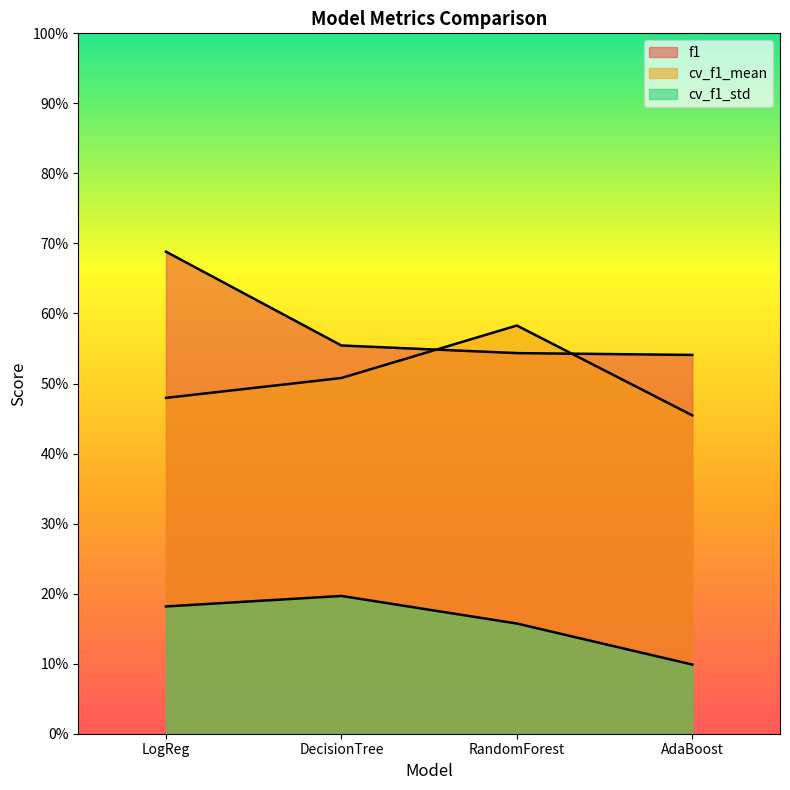

Is the value of f1 at AdaBoost greater than the value of cv_f1_std at AdaBoost?

Yes